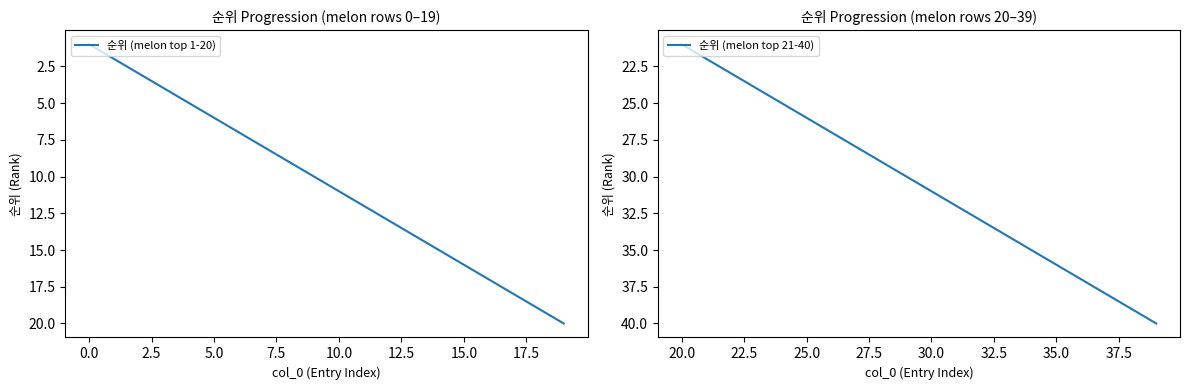

True or false: 순위 (melon top 21-40) and 순위 (melon top 1-20) intersect in this chart.

False